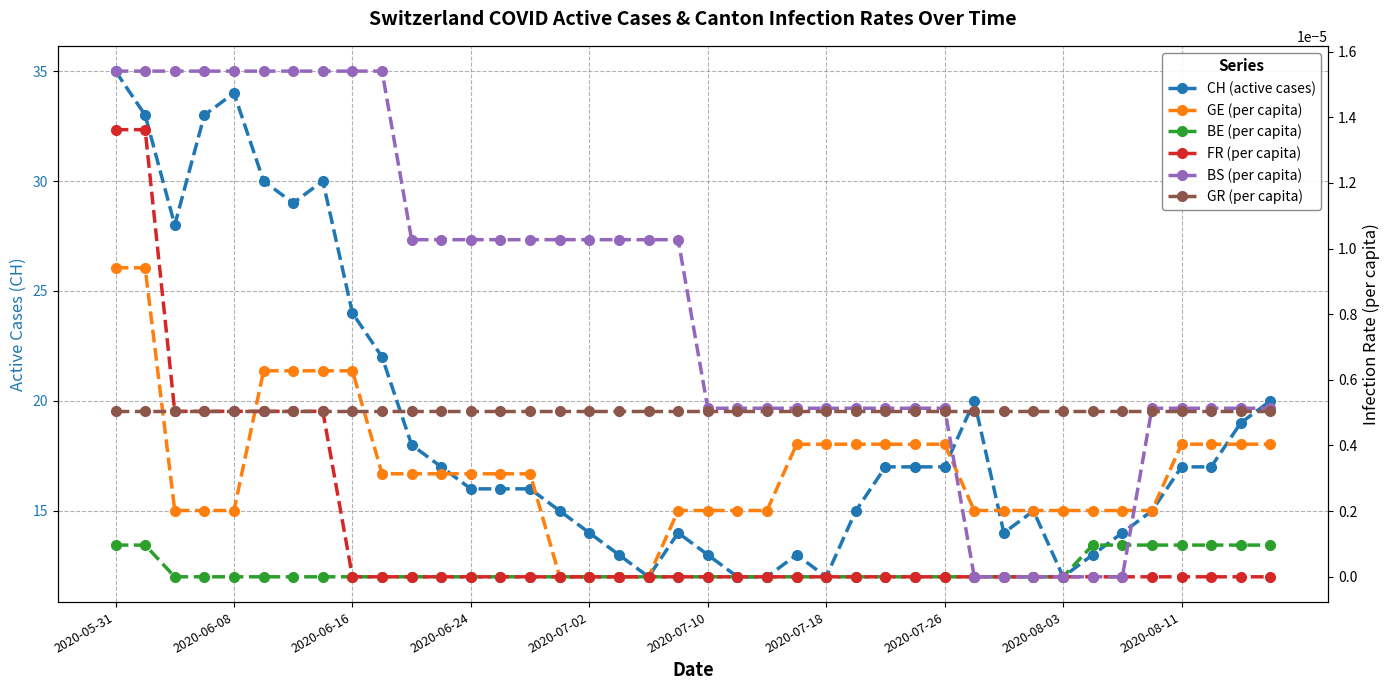

At 2020-08-11, list the series in order from largest to smallest.

CH (active cases), BS (per capita), GR (per capita), GE (per capita), BE (per capita), FR (per capita)